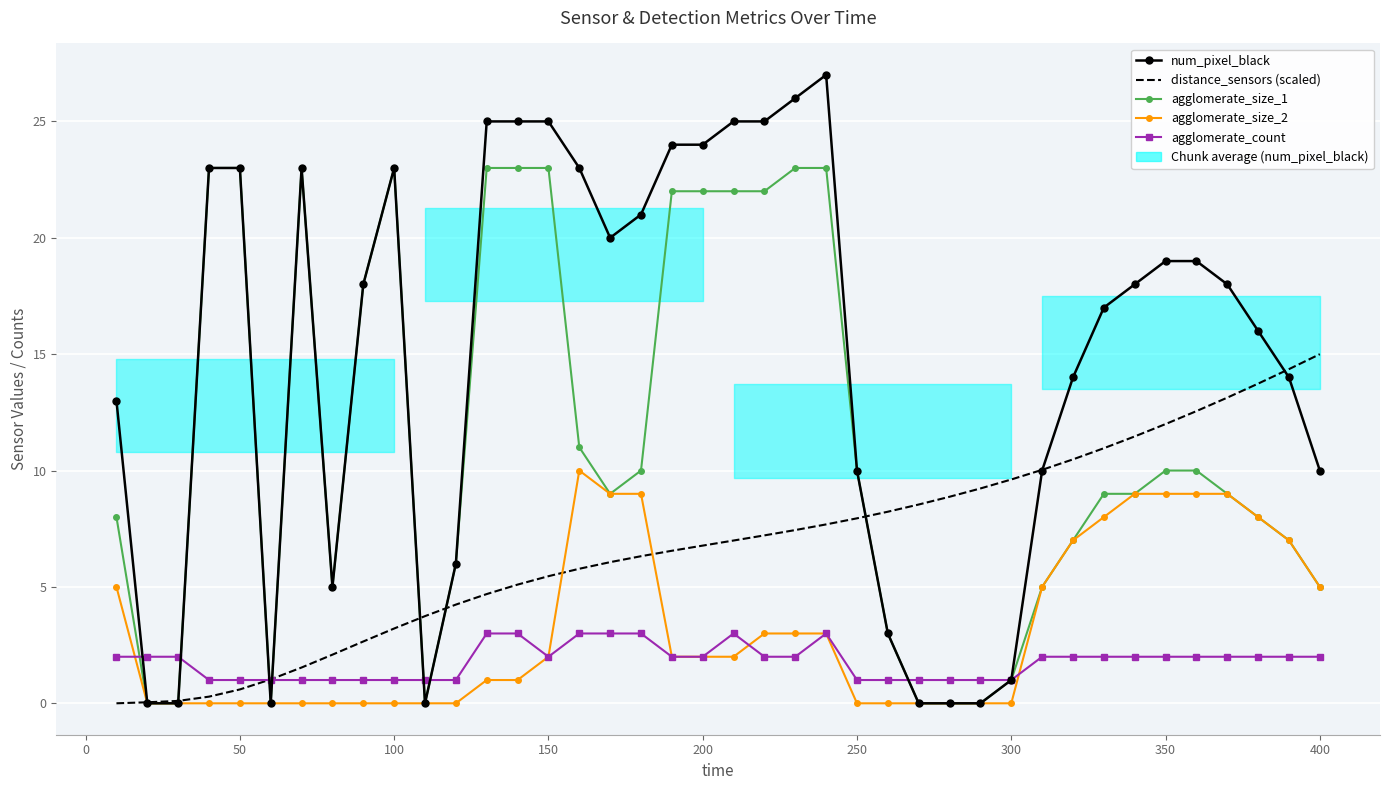

How many data points in distance_sensors (scaled) are above 6?

24